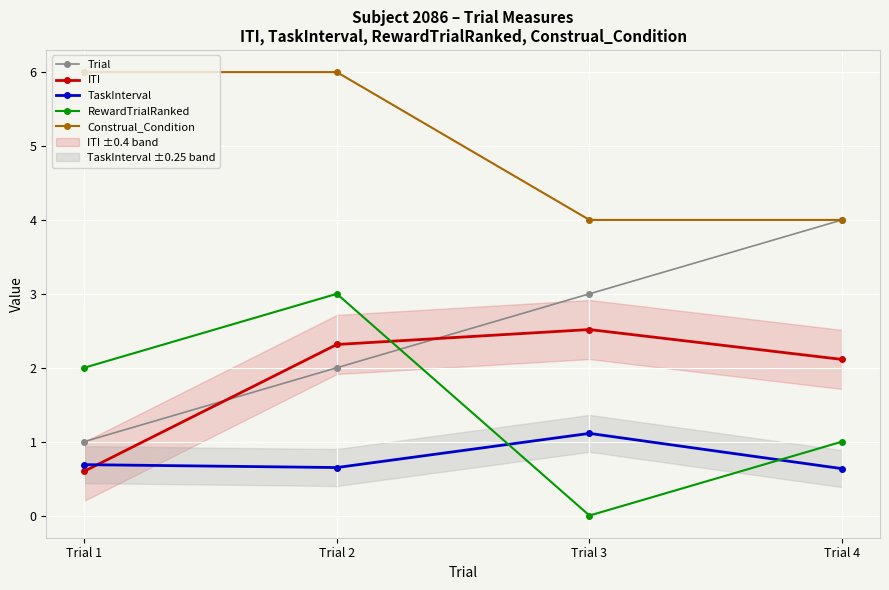

What is the value of the Trial point at the 1st from the left?

1.0